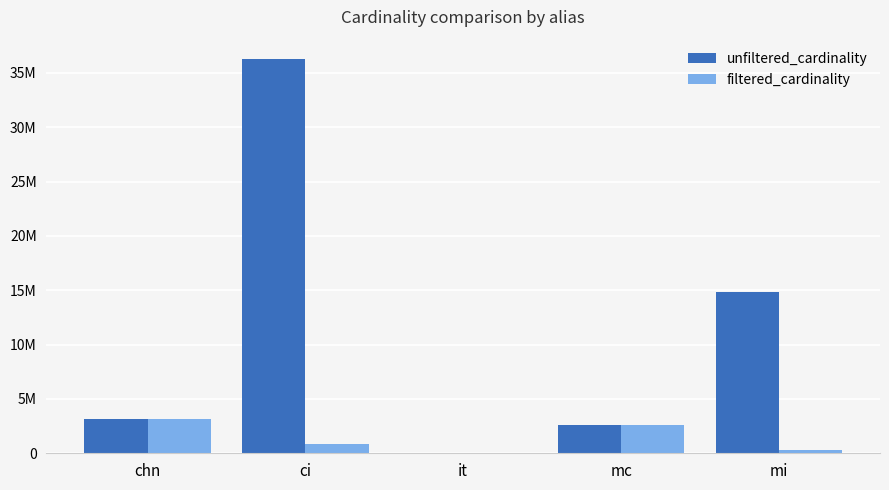

Which has a higher value, it or ci?

ci